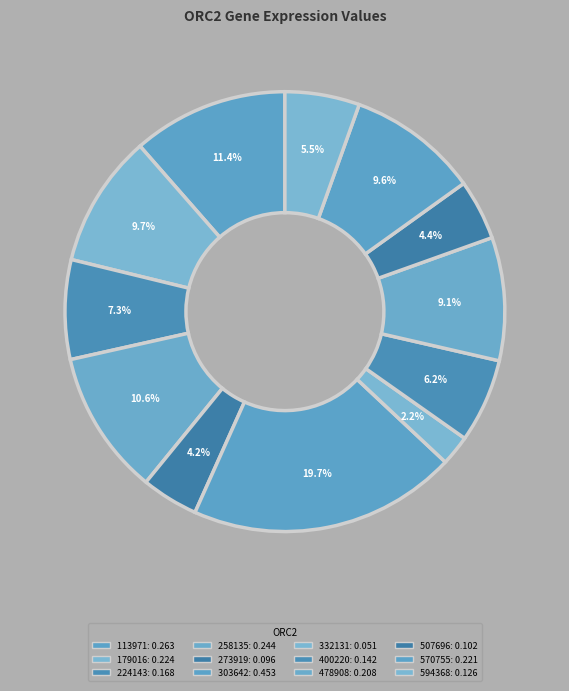

To the nearest percent, what is the difference between the largest and smallest slice percentages?

17%